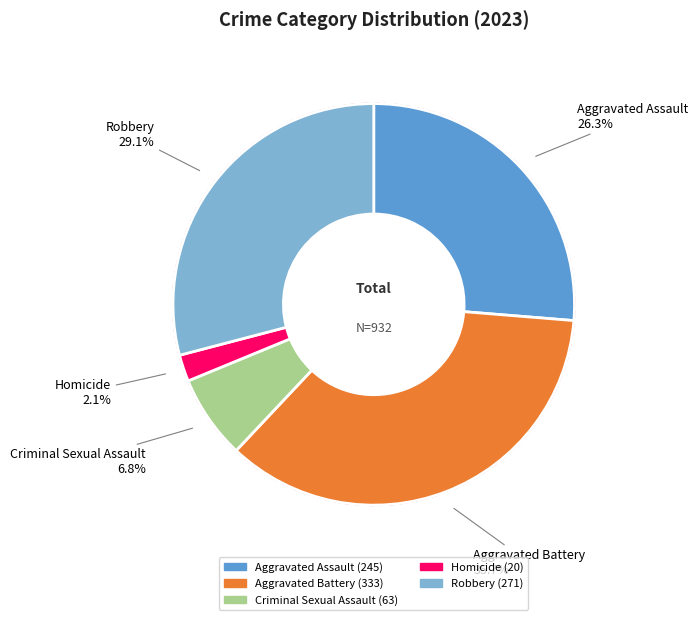

How many slices are in this pie chart?

5